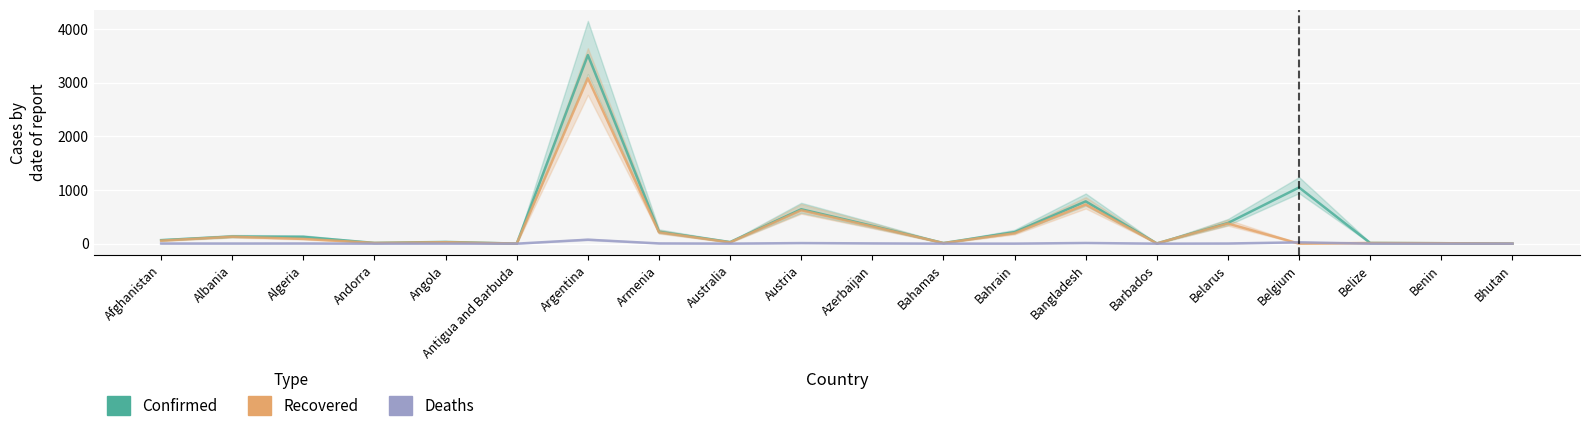

Which has a higher value, Belgium or Barbados?

Belgium